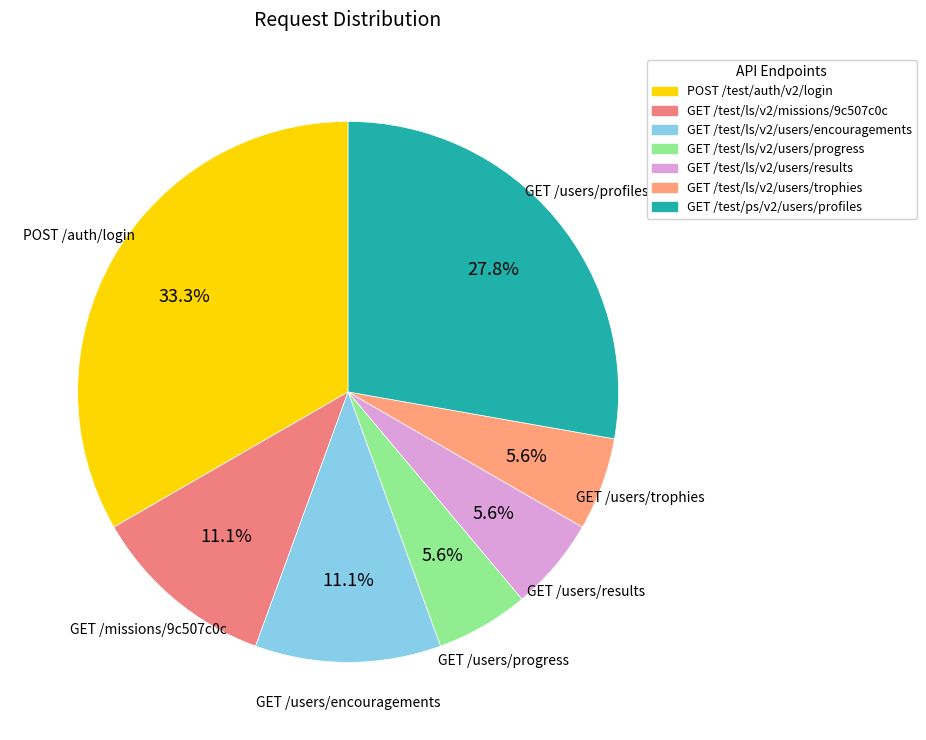

How many segments does this pie chart have?

7